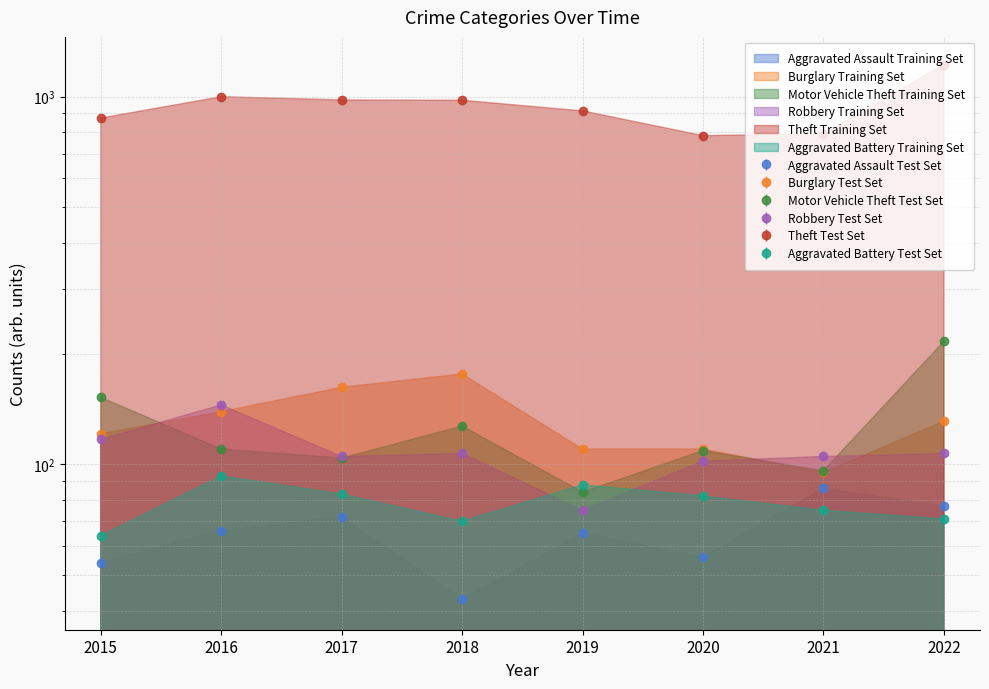

What is the value of the Aggravated Assault point at the 6th from the left?

56